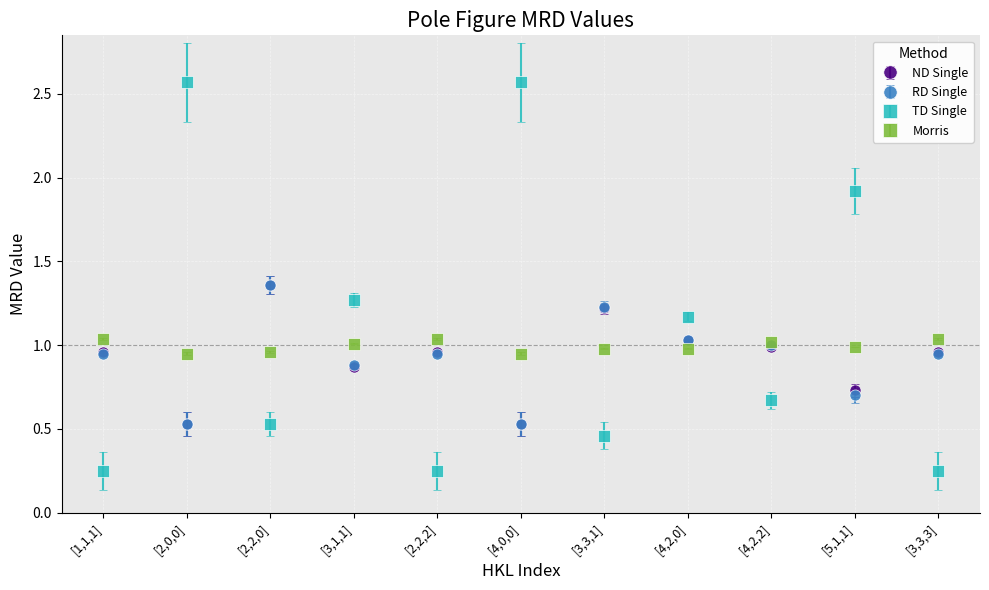

Is the value of TD Single at [3,3,3] greater than the value of ND Single at [4,2,0]?

No